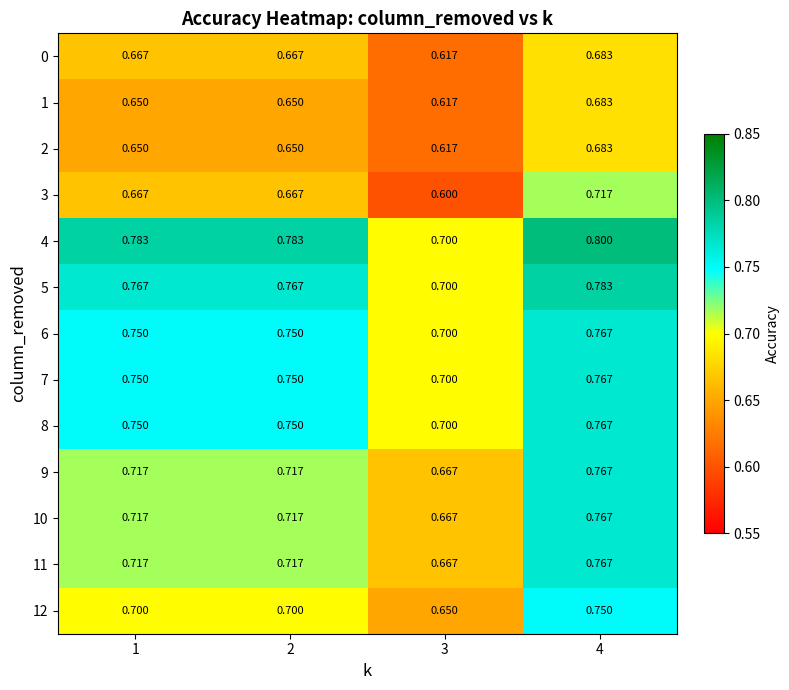

Which label corresponds to the smallest value in the chart?

3